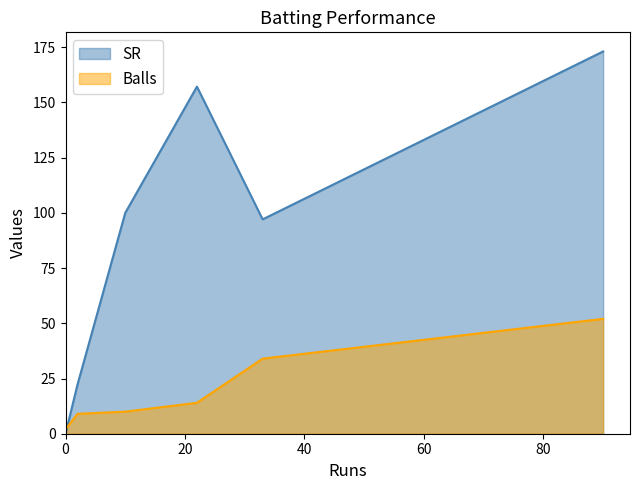

Which series has the largest total across all categories?

SR